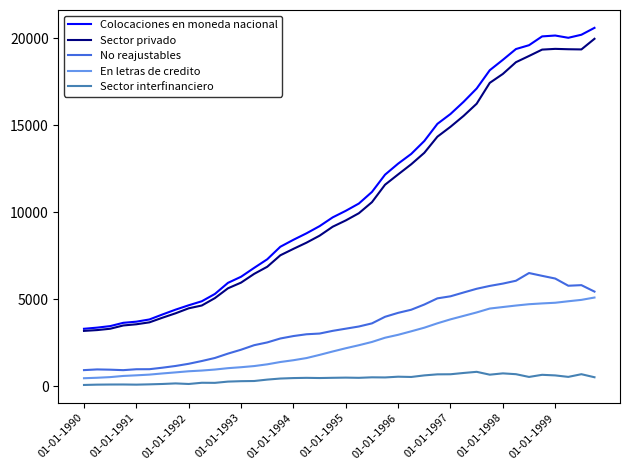

Which series has the largest range (max minus min)?

Colocaciones en moneda nacional